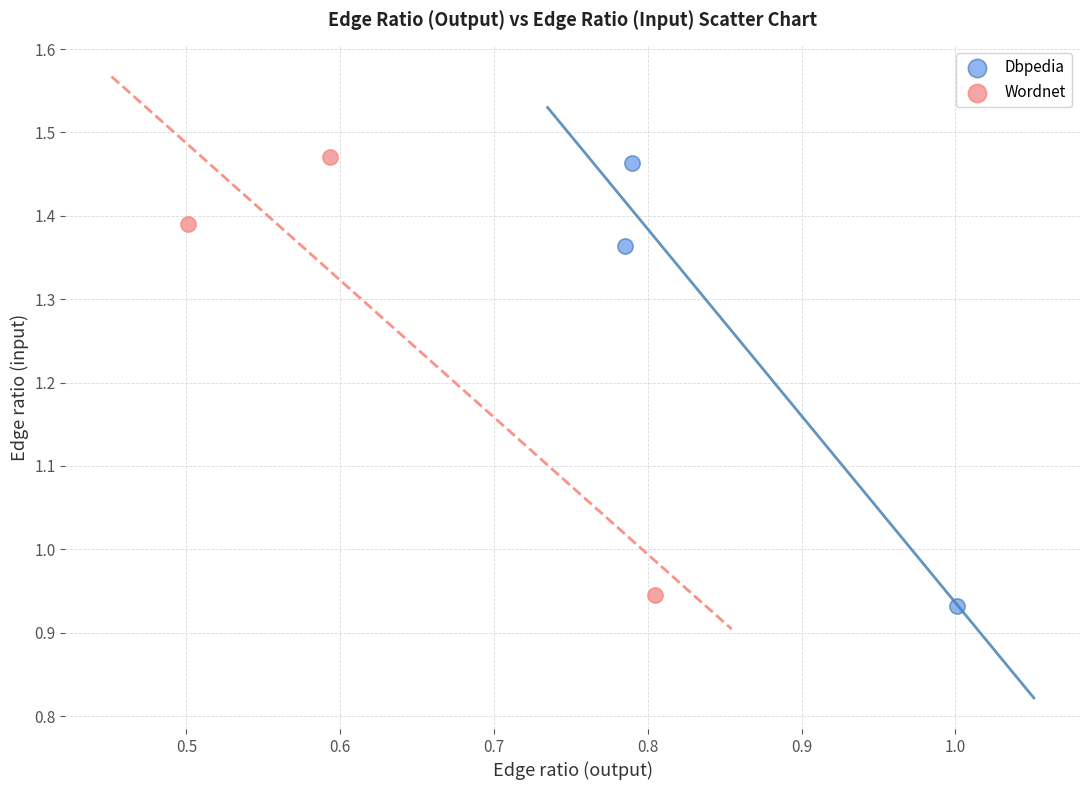

Which series has the widest spread of Y values?

Dbpedia